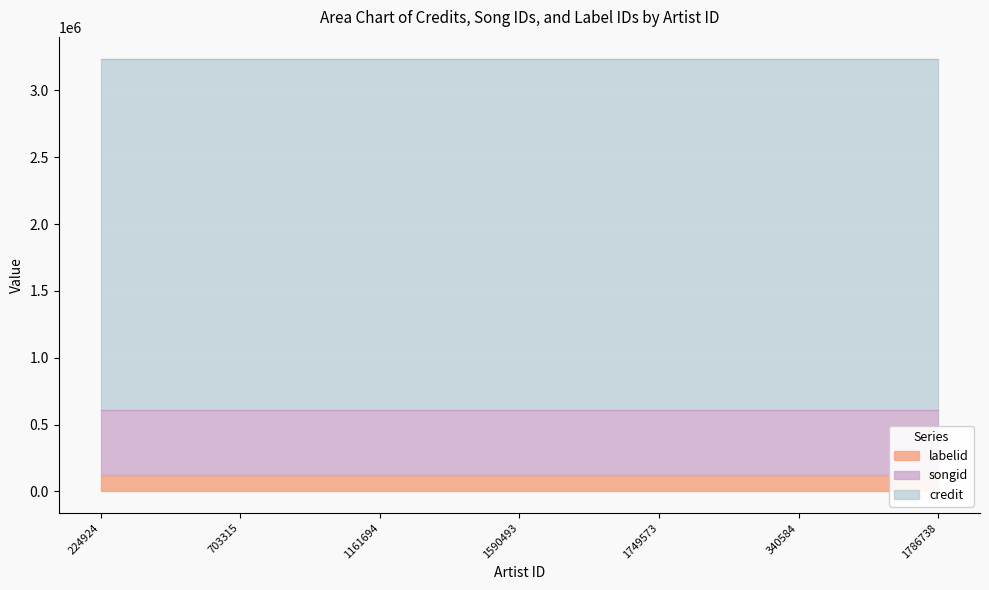

List the series in order of their peak value, highest first.

credit, songid, labelid